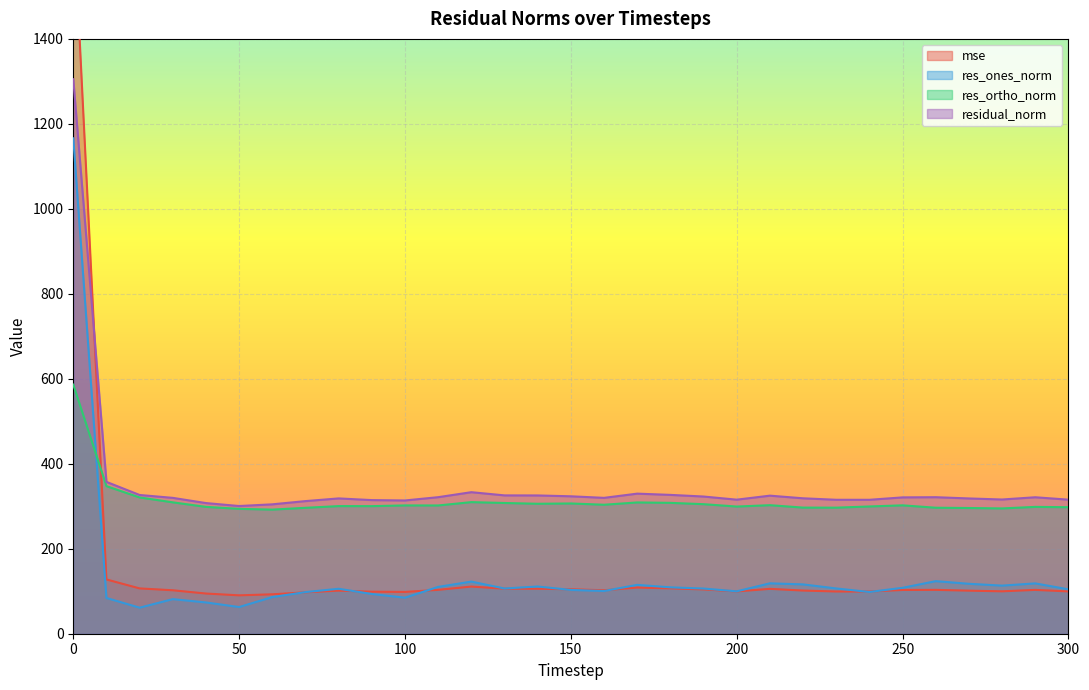

What is the sum of all res_ortho_norm values?

9685.0